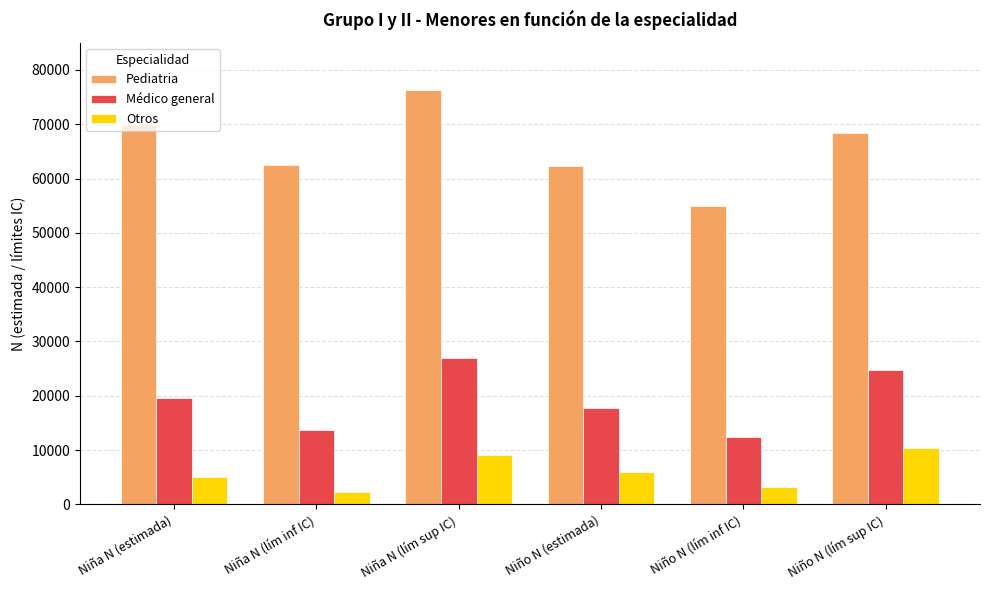

What is the spread (max minus min) of values at Niño N (lím sup IC)?

57933